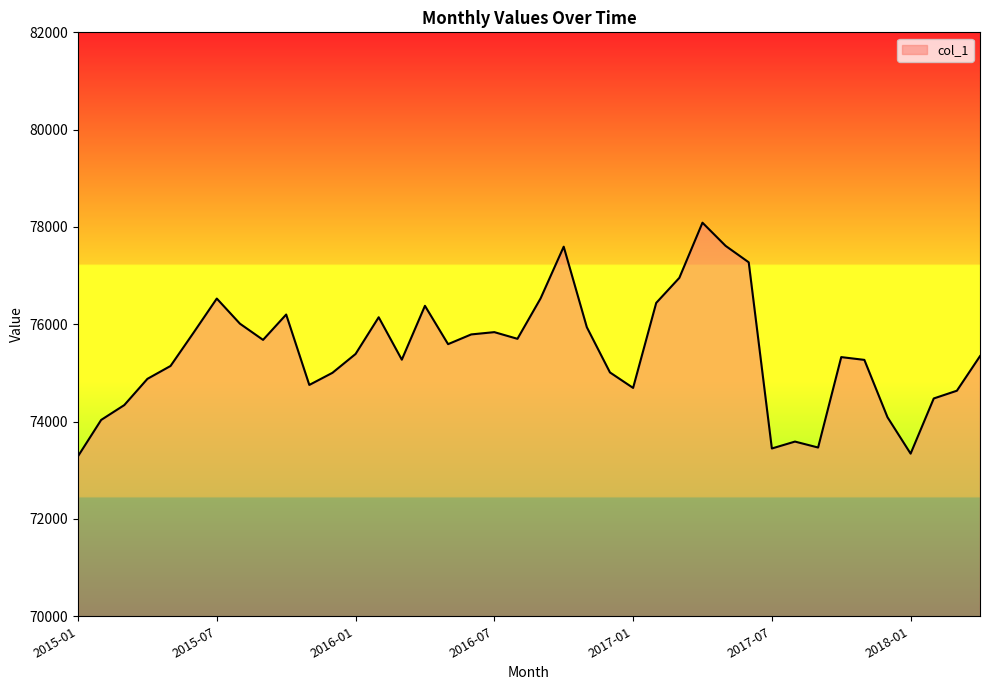

What is the smallest value displayed?

73290